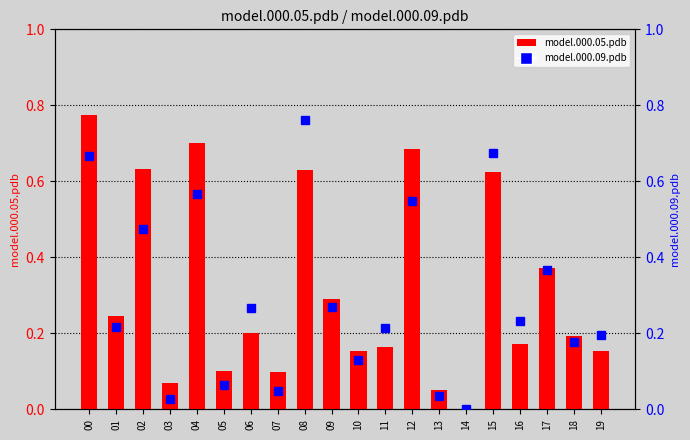

The value of model.000.05.pdb at 08 is 0.3. True or false?

False